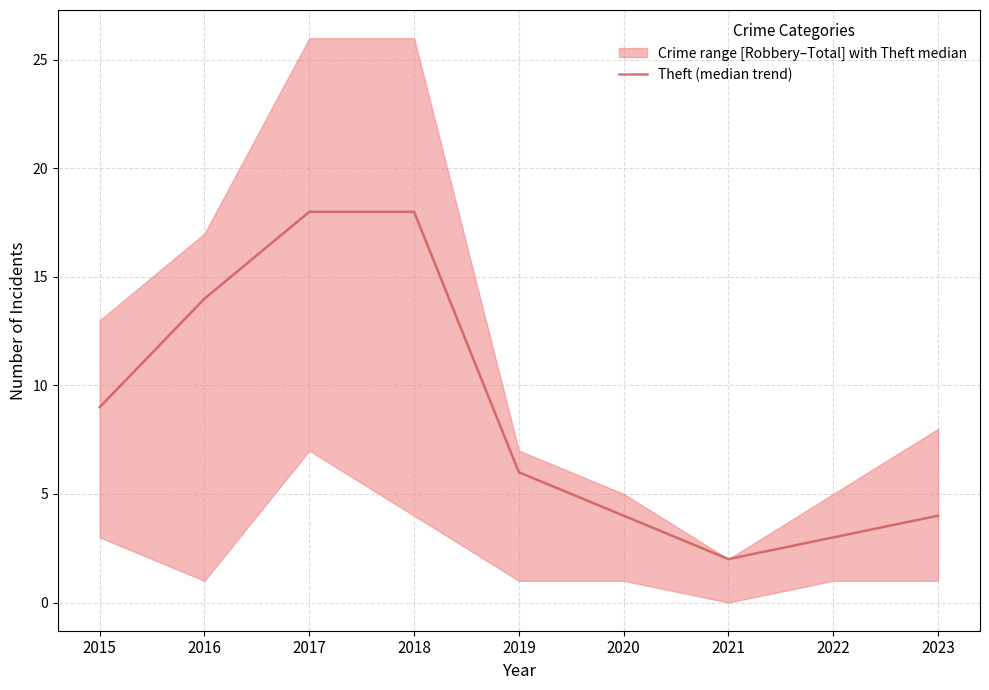

Does the chart have visible grid lines?

Yes